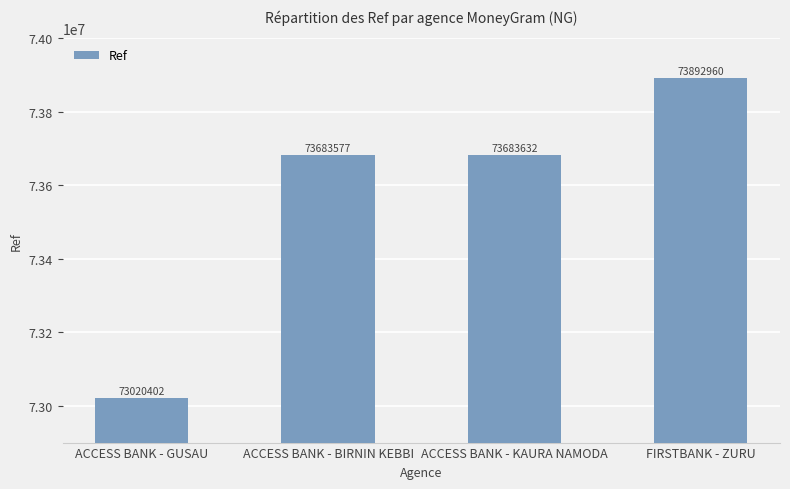

Is it true that the value at ACCESS BANK - KAURA NAMODA is 73683632?

True